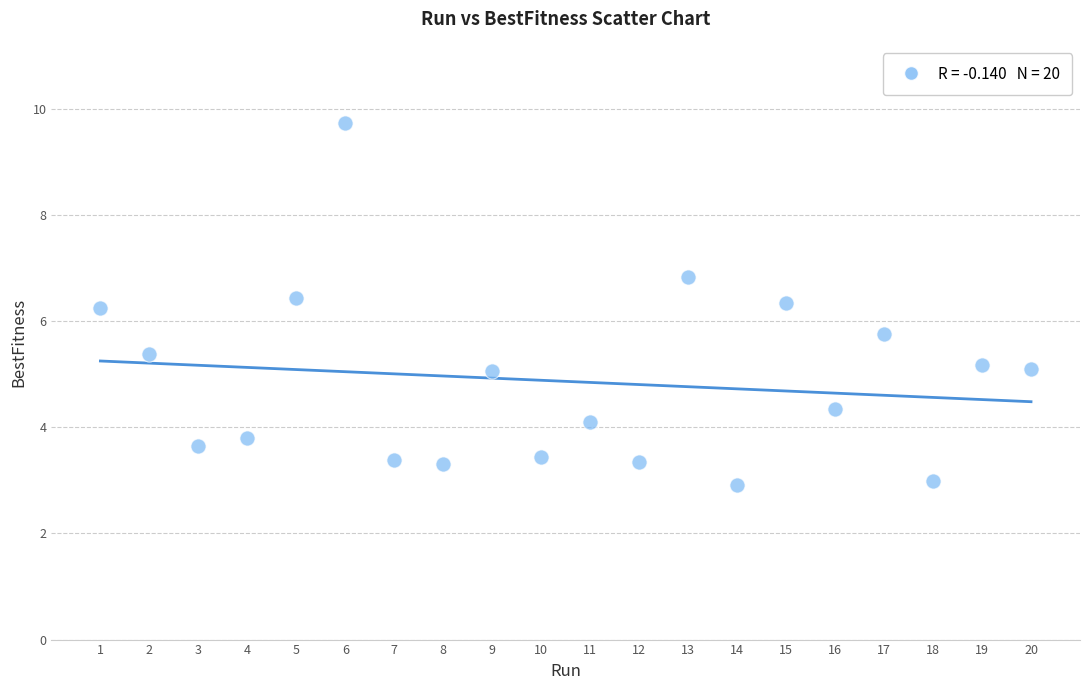

What is the range of Y values (max minus min)?

6.8